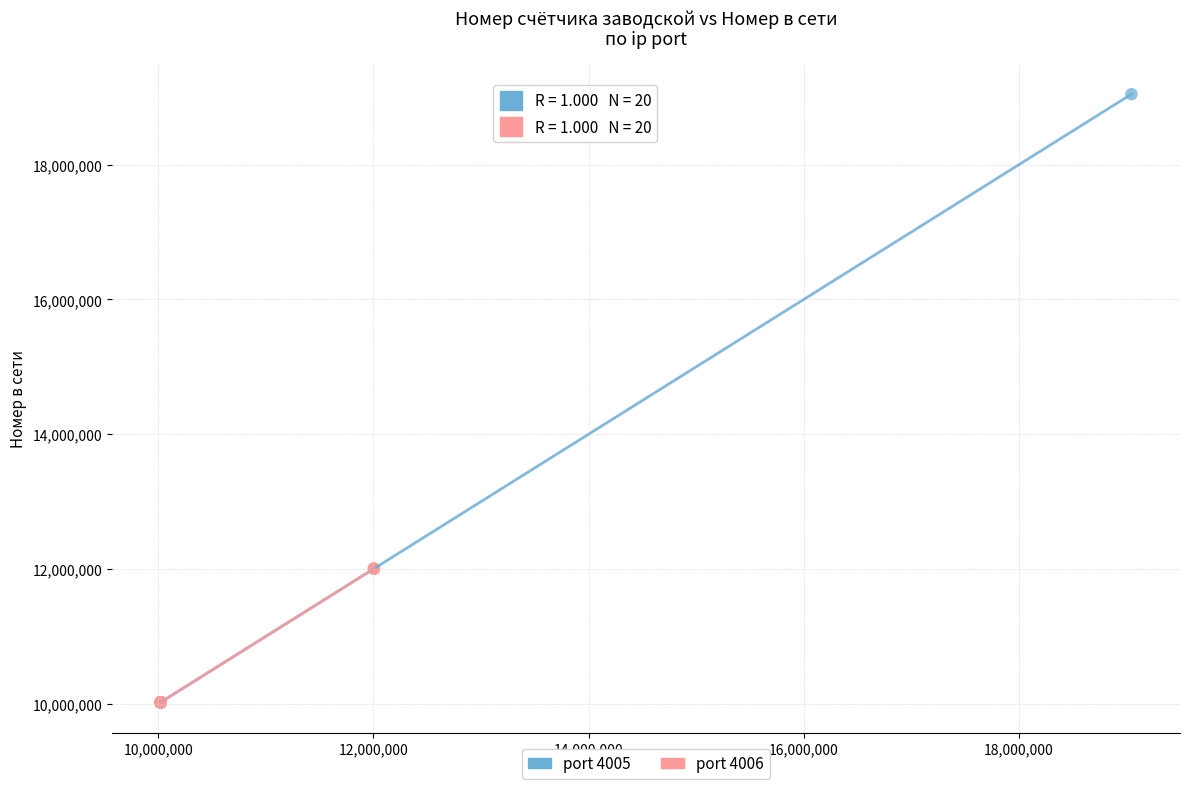

Which series has the largest Y range (max minus min)?

port 4005